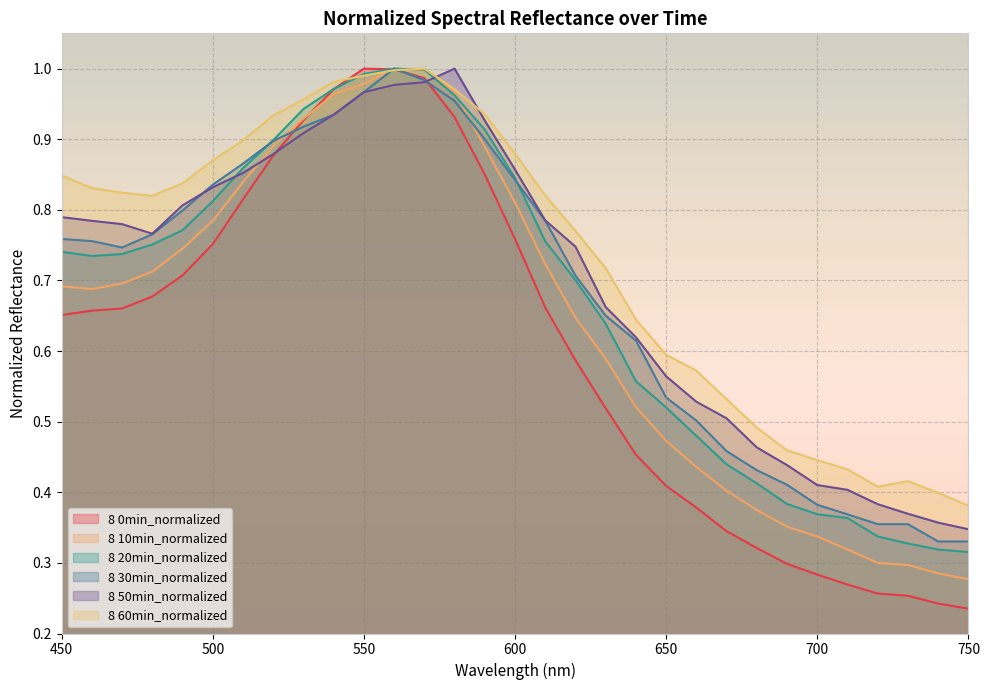

Is the value of 8 60min_normalized at 690 greater than the value of 8 0min_normalized at 480?

No